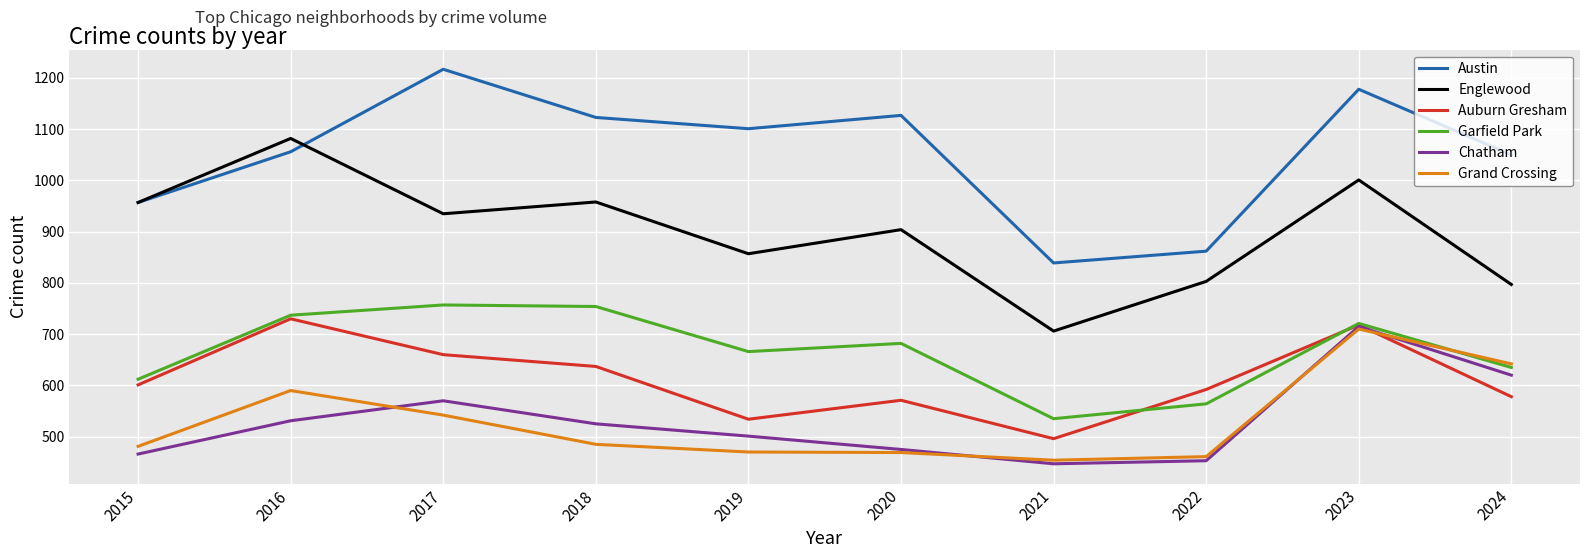

At which label is Englewood closest to 894?

2020